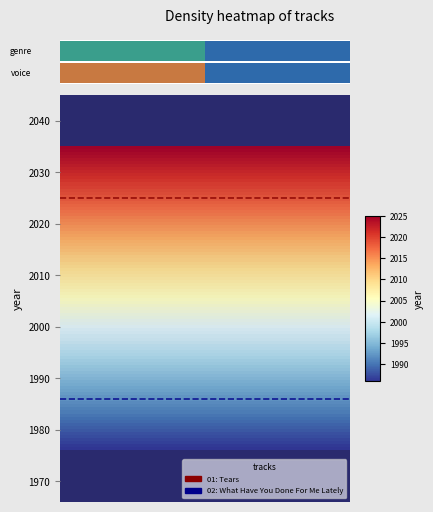

What is the approximate value of 01: Tears (2025) at 0?

2025